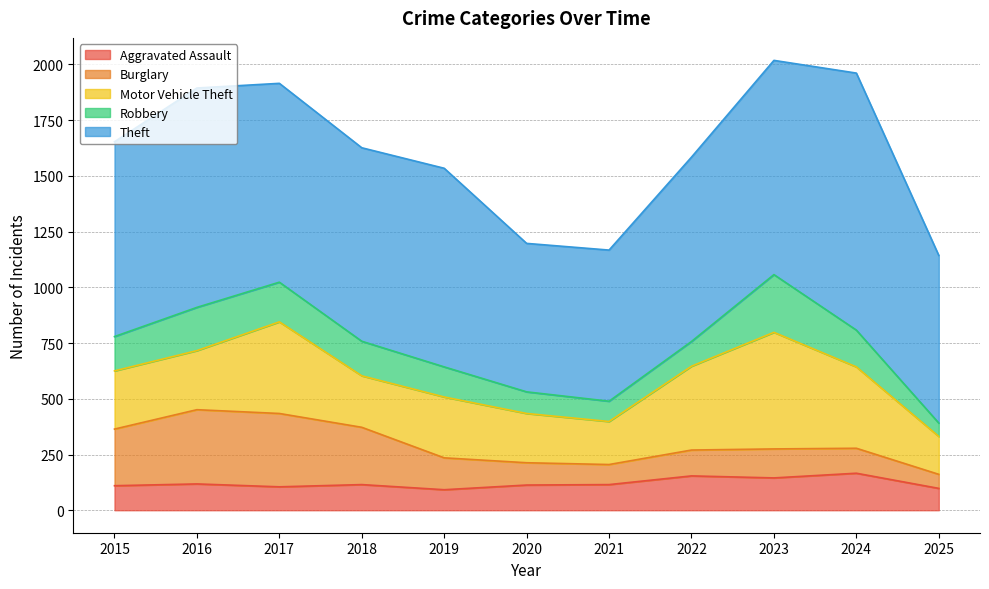

Which category has the highest value in the Theft series?

2024